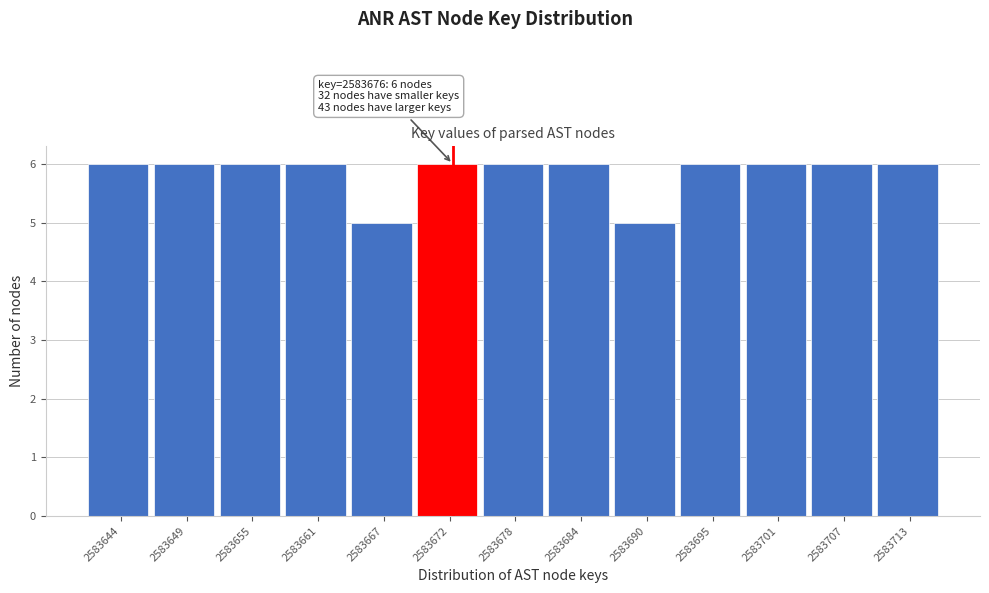

Reading right to left, extract all data points from this chart.

2583713=6	2583707=6	2583701=6	2583695=6	2583690=5	2583684=6	2583678=6	2583672=6	2583667=5	2583661=6	2583655=6	2583649=6	2583644=6